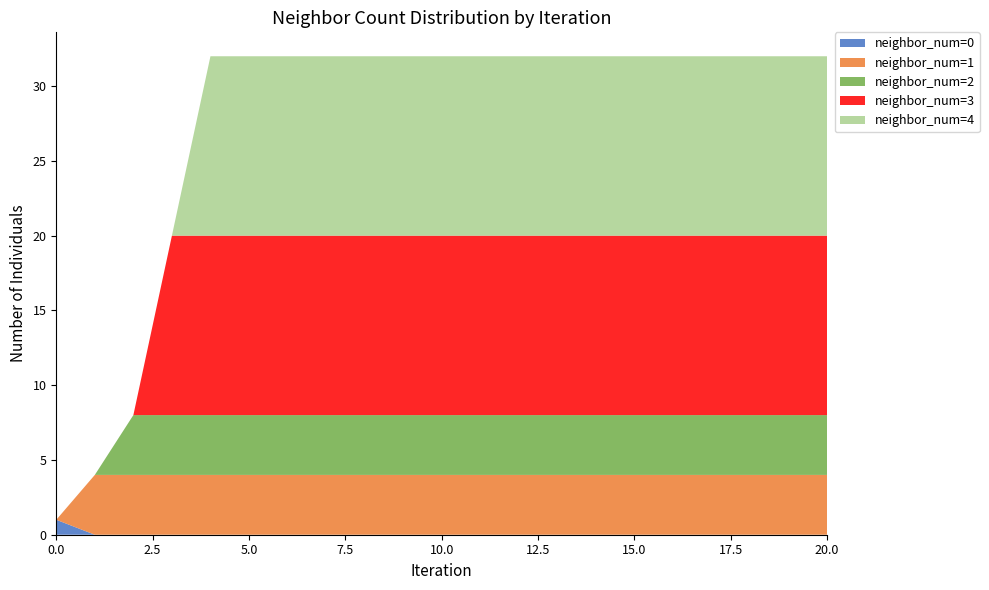

Reading left to right, extract all data points from this chart.

neighbor_num=0: 1	0	0	0	0	0	0	0	0	0	0	0	0	0	0	0	0	0	0	0	0
neighbor_num=1: 0	4	4	4	4	4	4	4	4	4	4	4	4	4	4	4	4	4	4	4	4
neighbor_num=2: 0	0	4	4	4	4	4	4	4	4	4	4	4	4	4	4	4	4	4	4	4
neighbor_num=3: 0	0	0	12	12	12	12	12	12	12	12	12	12	12	12	12	12	12	12	12	12
neighbor_num=4: 0	0	0	0	12	12	12	12	12	12	12	12	12	12	12	12	12	12	12	12	12